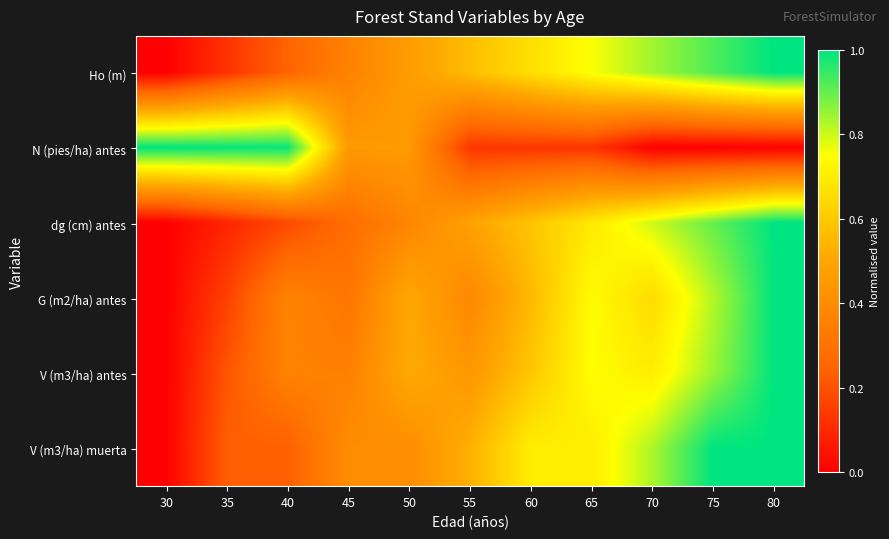

List the series in order of their peak value, lowest first.

Ho (m), N (pies/ha) antes, dg (cm) antes, G (m2/ha) antes, V (m3/ha) antes, V (m3/ha) muerta